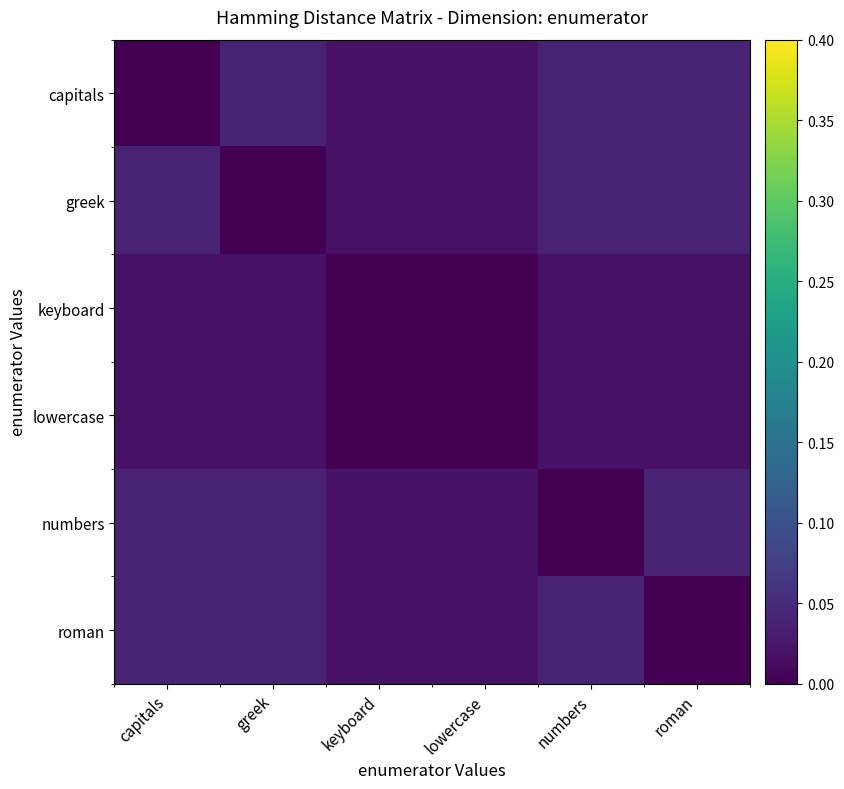

At how many categories does at least one series exceed 0?

6